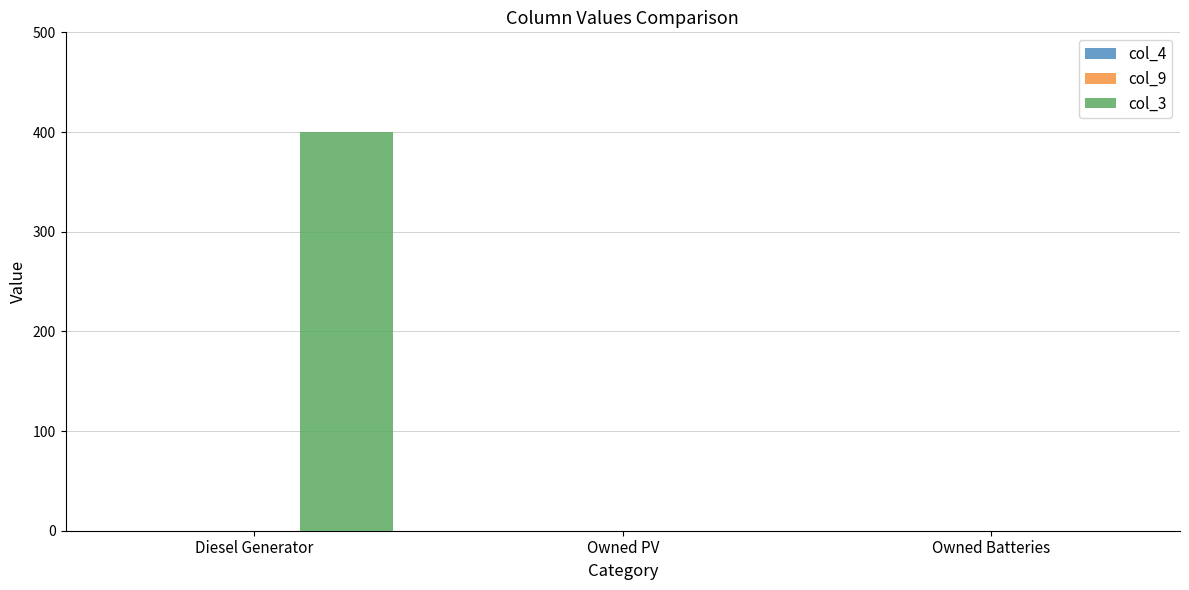

At which category does the chart reach its peak across all series?

Diesel Generator